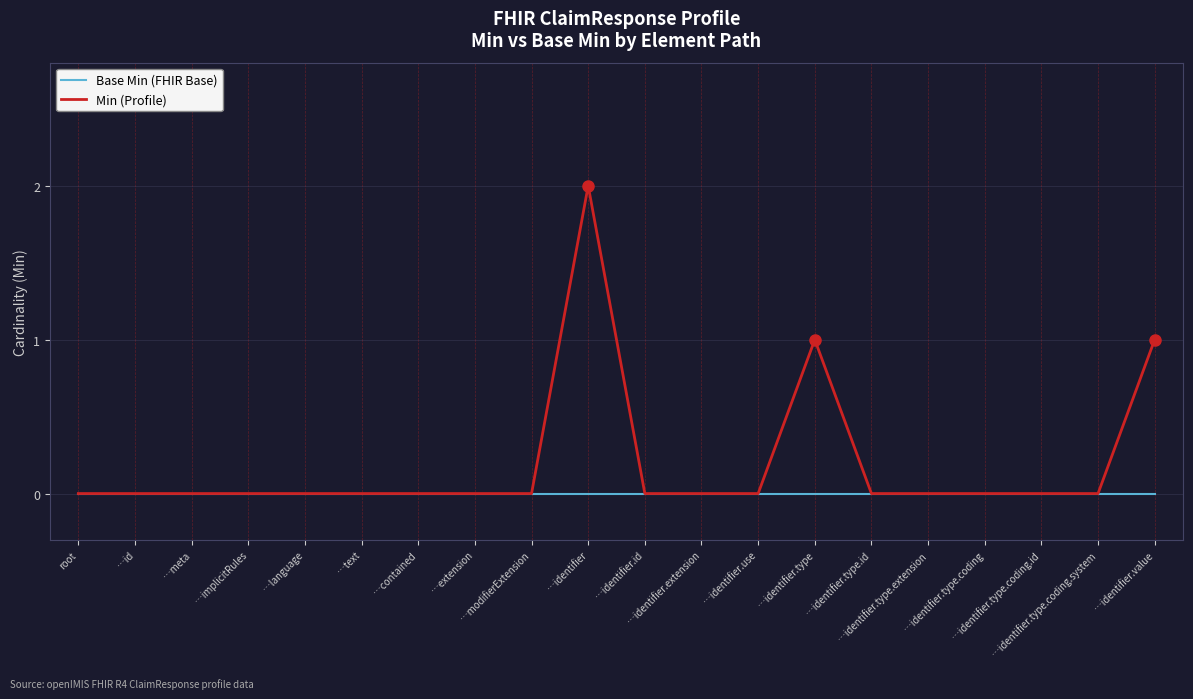

Reading right to left, extract all data points from this chart.

Base Min (FHIR Base): …identifier.value=0	…identifier.type.coding.system=0	…identifier.type.coding.id=0	…identifier.type.coding=0	…identifier.type.extension=0	…identifier.type.id=0	…identifier.type=0	…identifier.use=0	…identifier.extension=0	…identifier.id=0	…identifier=0	…modifierExtension=0	…extension=0	…contained=0	…text=0	…language=0	…implicitRules=0	…meta=0	…id=0	root=0
Min (Profile): …identifier.value=1	…identifier.type.coding.system=0	…identifier.type.coding.id=0	…identifier.type.coding=0	…identifier.type.extension=0	…identifier.type.id=0	…identifier.type=1	…identifier.use=0	…identifier.extension=0	…identifier.id=0	…identifier=2	…modifierExtension=0	…extension=0	…contained=0	…text=0	…language=0	…implicitRules=0	…meta=0	…id=0	root=0